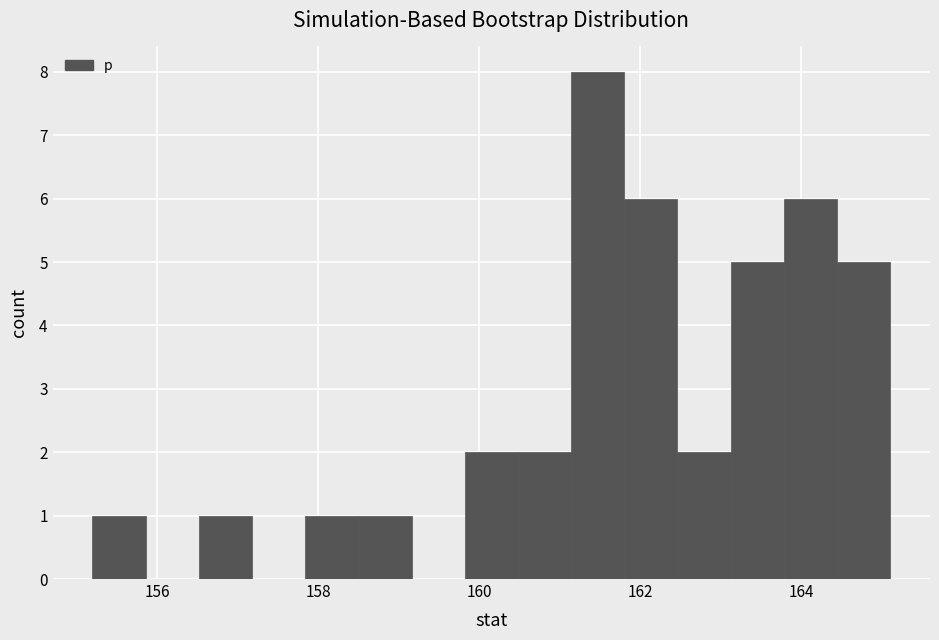

Around what value on the x-axis is the tallest bar? Give the approximate position of its centre, as read against the axis.

161.4